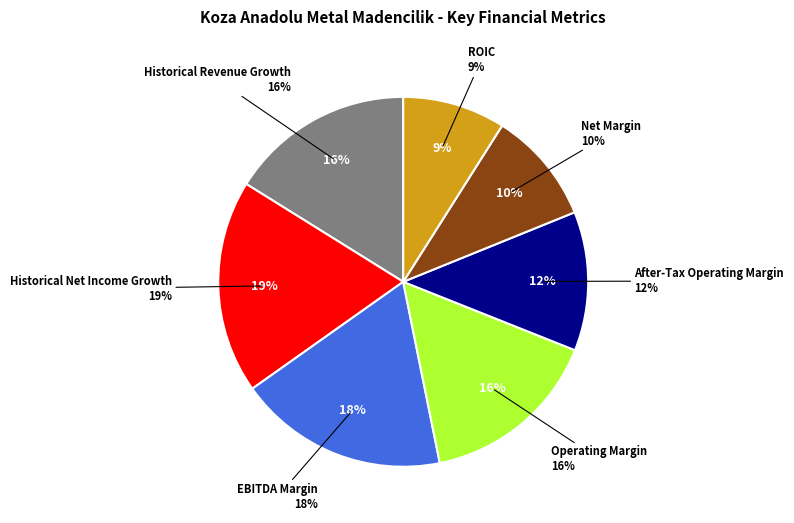

What is the smallest slice in the pie chart?

ROIC